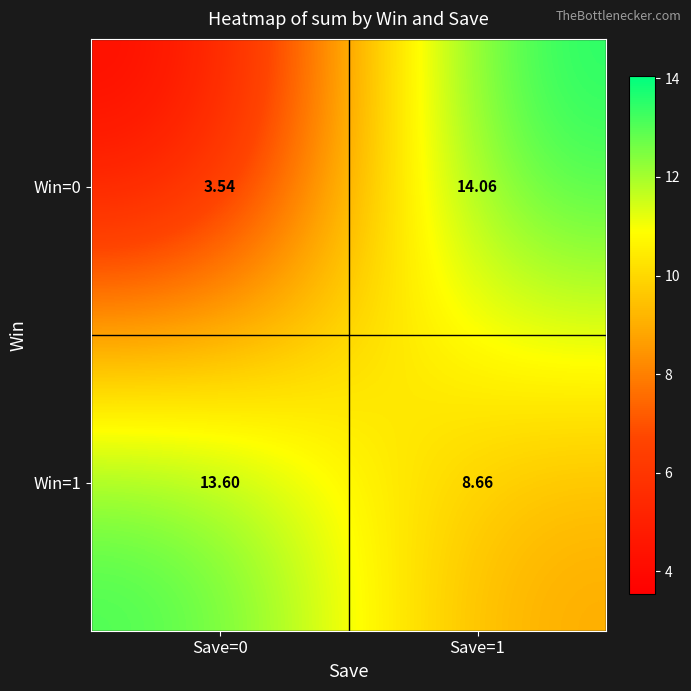

Is the value of Win=0 at Save=1 greater than the value of Win=1 at Save=1?

Yes